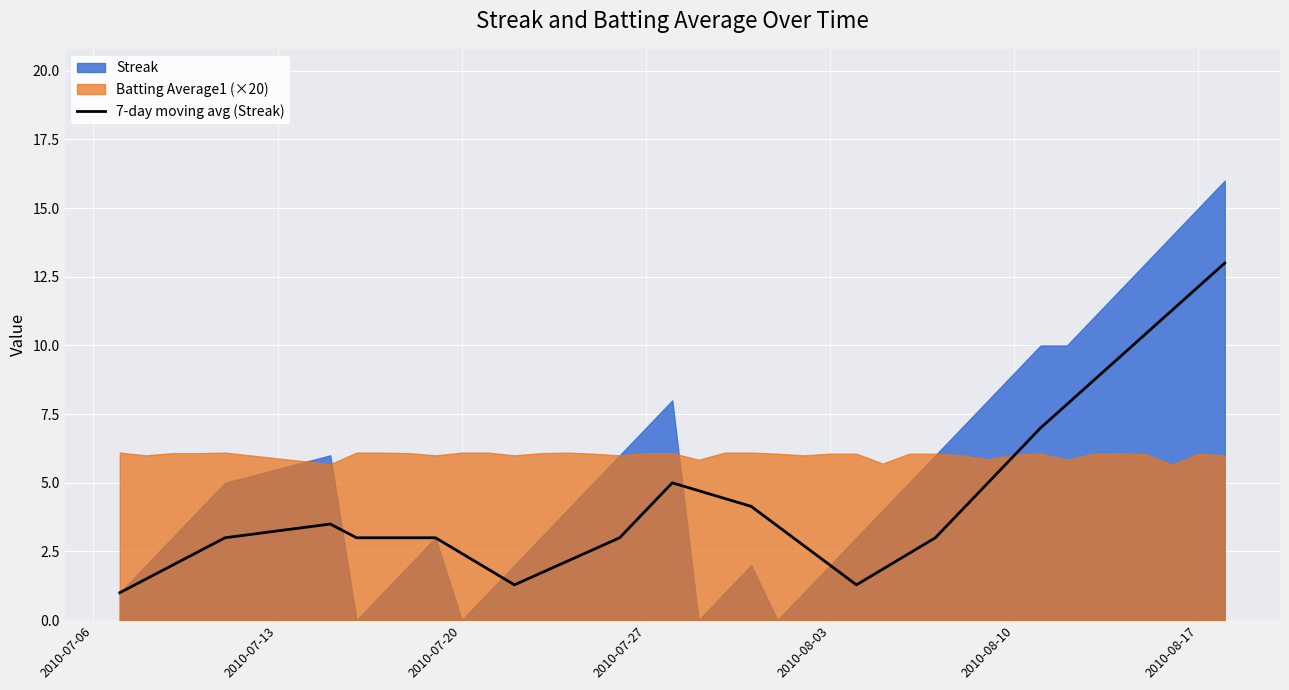

True or false: 7-day moving avg (Streak) has a value of 2.0 at 2010-08-03.

True